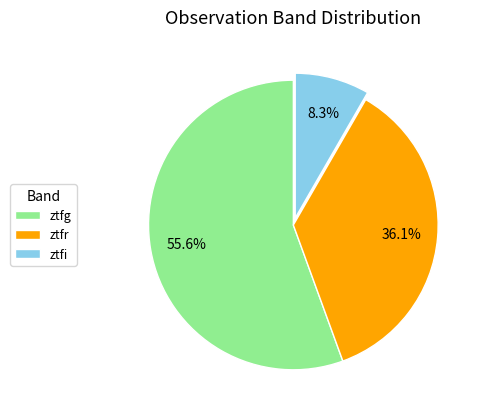

Which category has the biggest portion of the pie?

ztfg